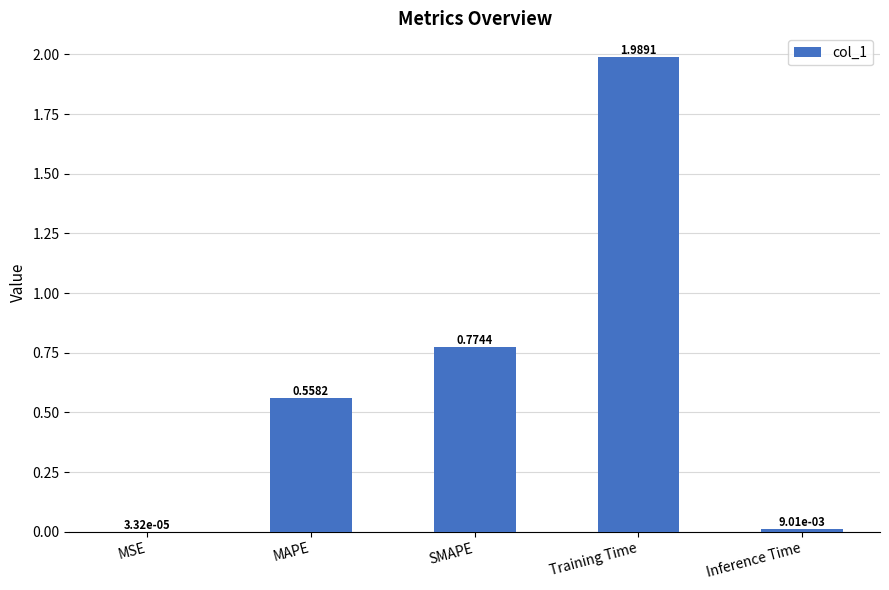

What is the sum of all values?

3.3